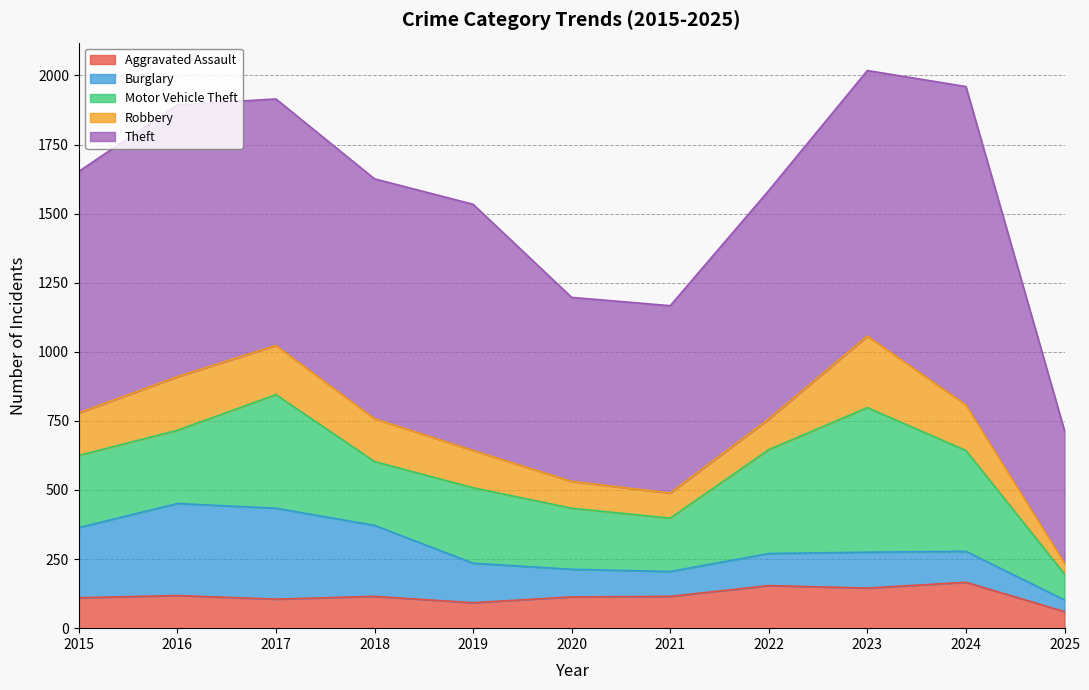

True or false: Aggravated Assault and Theft intersect in this chart.

False